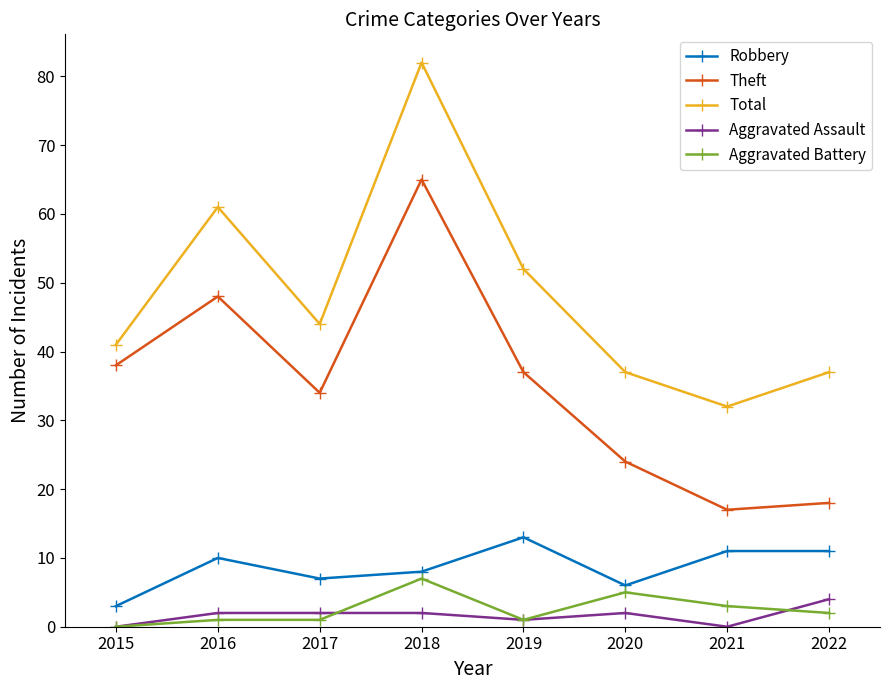

What is the difference between the maximum and second lowest values in the Aggravated Battery series?

6